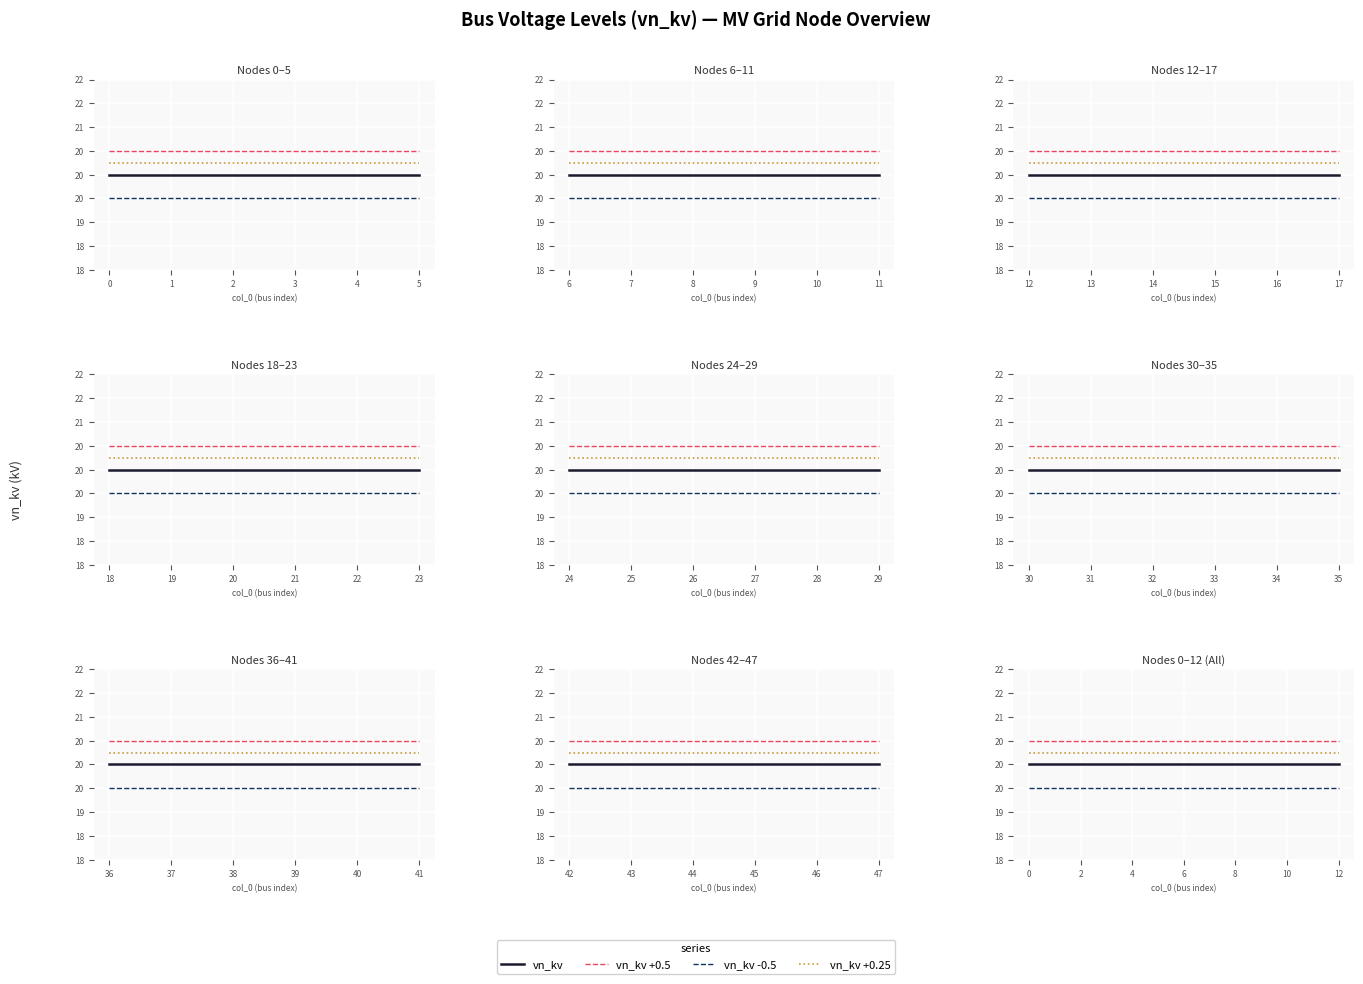

How many lines are shown in the chart?

4